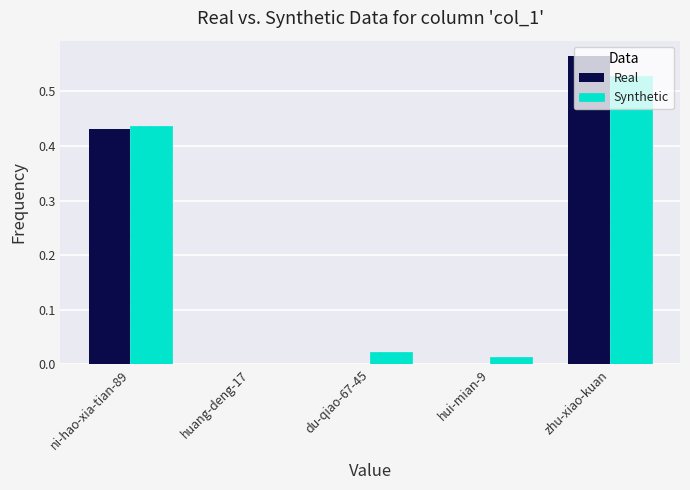

How many distinct data groups are displayed?

2